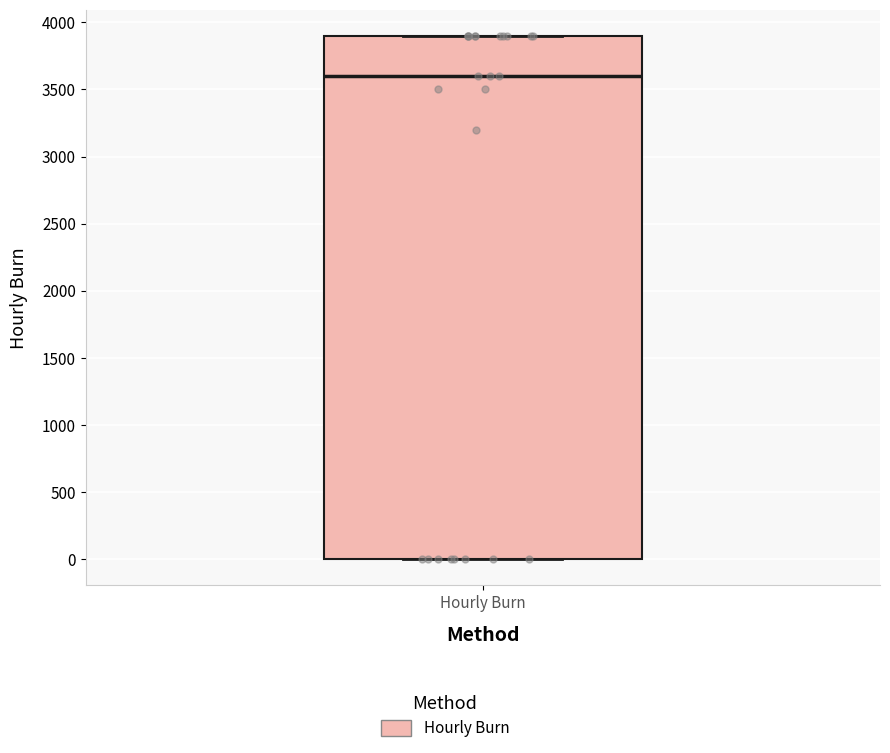

Read this box plot against the y-axis: the position of the median line, the range covered by the box, and the ends of both whiskers. The values are not printed on the chart, so give them approximately, as read against the axis.

median 3600, box 0 to 3900, whiskers 0 to 3900